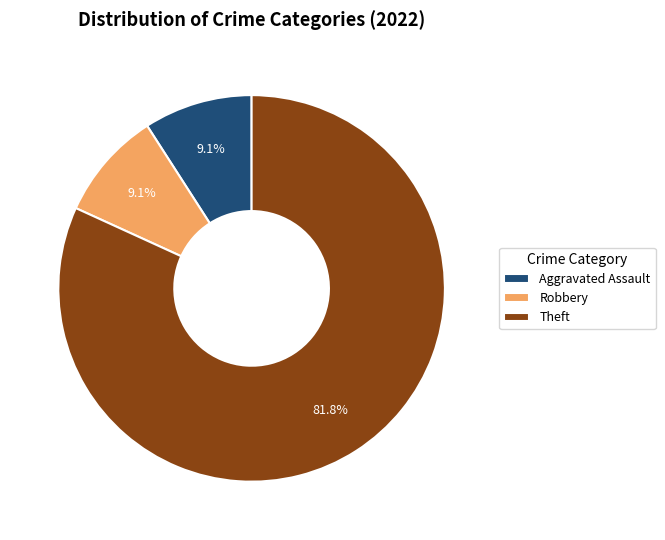

How many segments does this pie chart have?

3